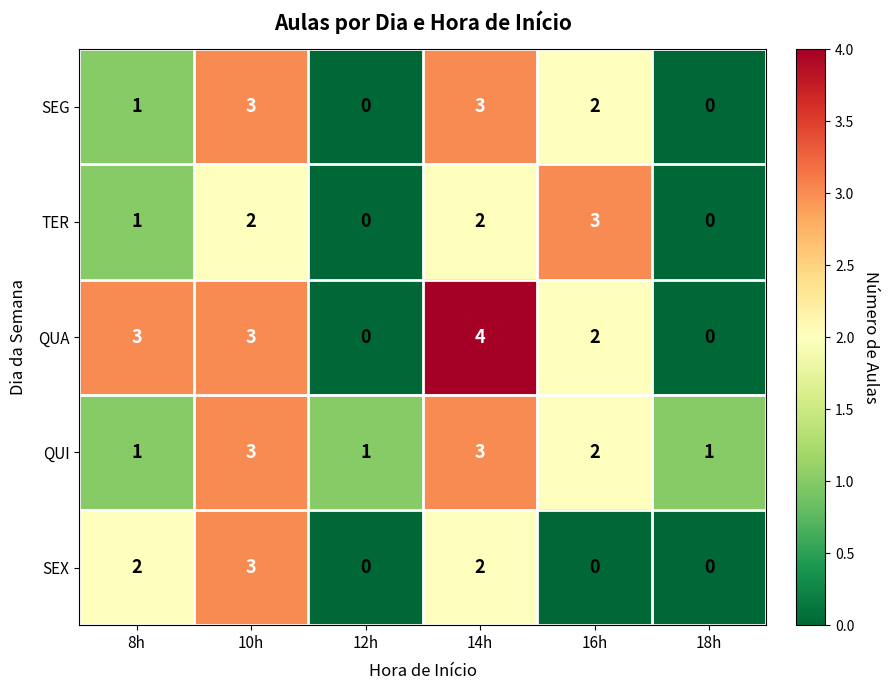

What is the total value across all series at 14h?

14